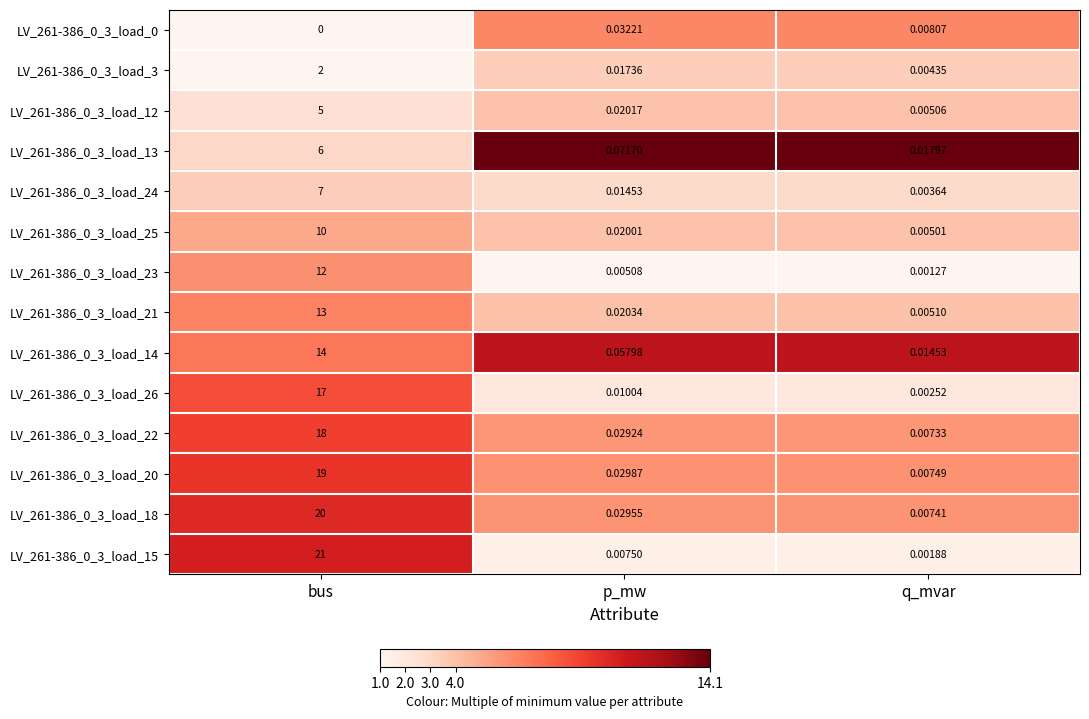

Rank the categories by LV_261-386_0_3_load_12 value from lowest to highest.

q_mvar, p_mw, bus